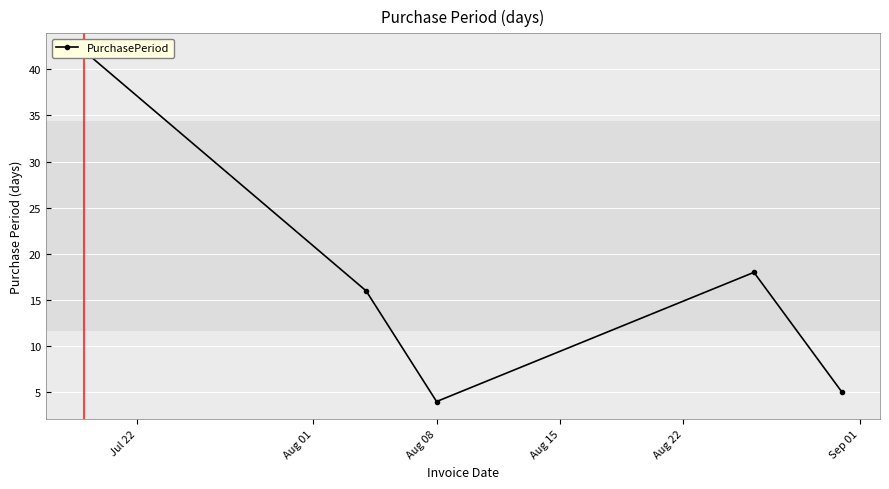

What is the greatest value displayed?

42